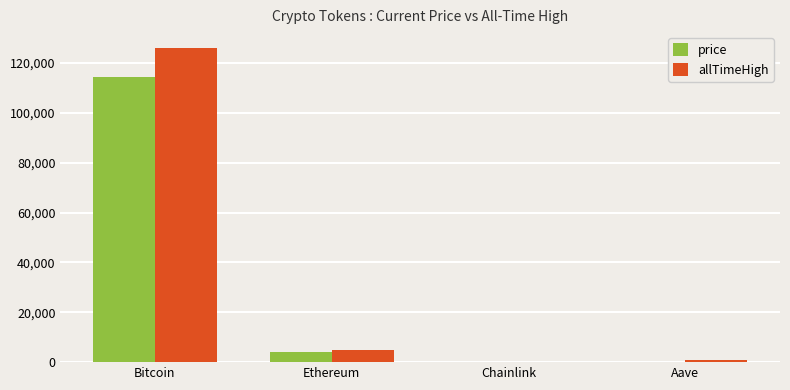

Which category has the highest value across all series?

Bitcoin